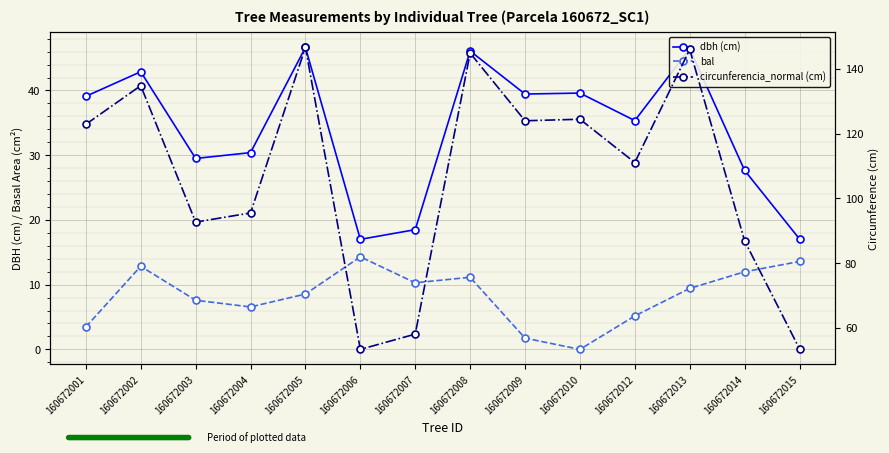

List the labels in order of bal value, largest first.

160672006, 160672015, 160672002, 160672014, 160672008, 160672007, 160672013, 160672005, 160672003, 160672004, 160672012, 160672001, 160672009, 160672010